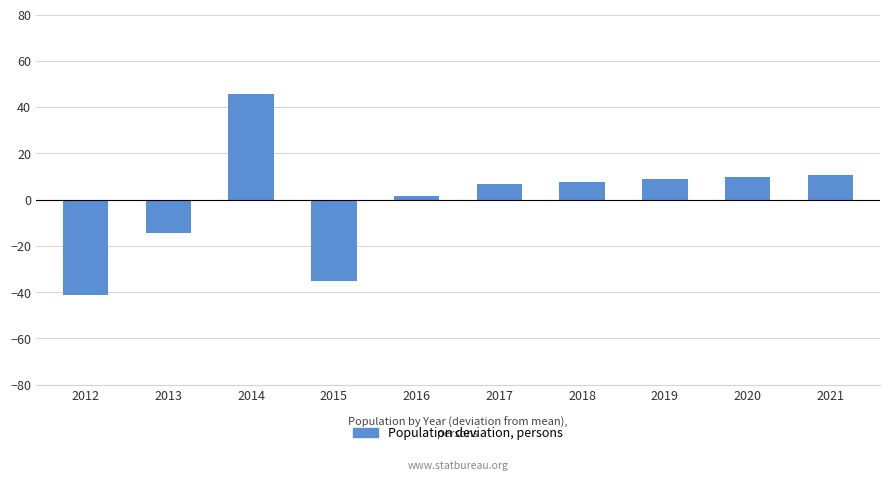

What is the difference between the maximum and minimum values?

87.0